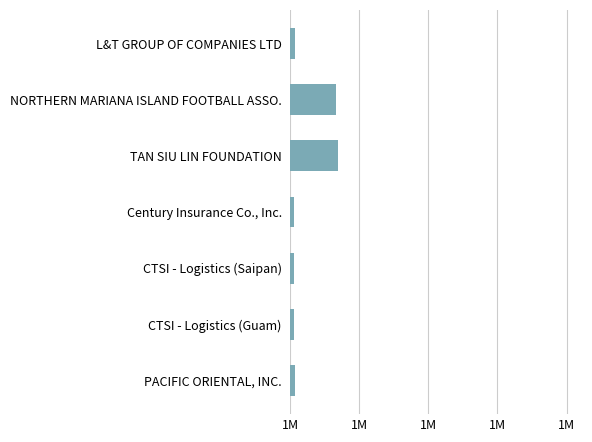

Rank the categories by value from lowest to highest.

Century Insurance Co., Inc., CTSI - Logistics (Guam), CTSI - Logistics (Saipan), L&T GROUP OF COMPANIES LTD, PACIFIC ORIENTAL, INC., NORTHERN MARIANA ISLAND FOOTBALL ASSO., TAN SIU LIN FOUNDATION